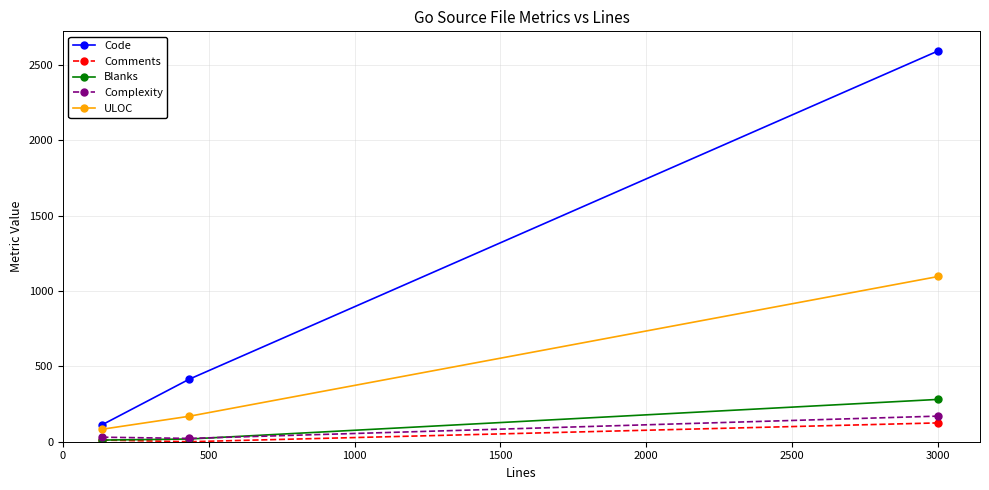

Which series has the largest total across all categories?

Code